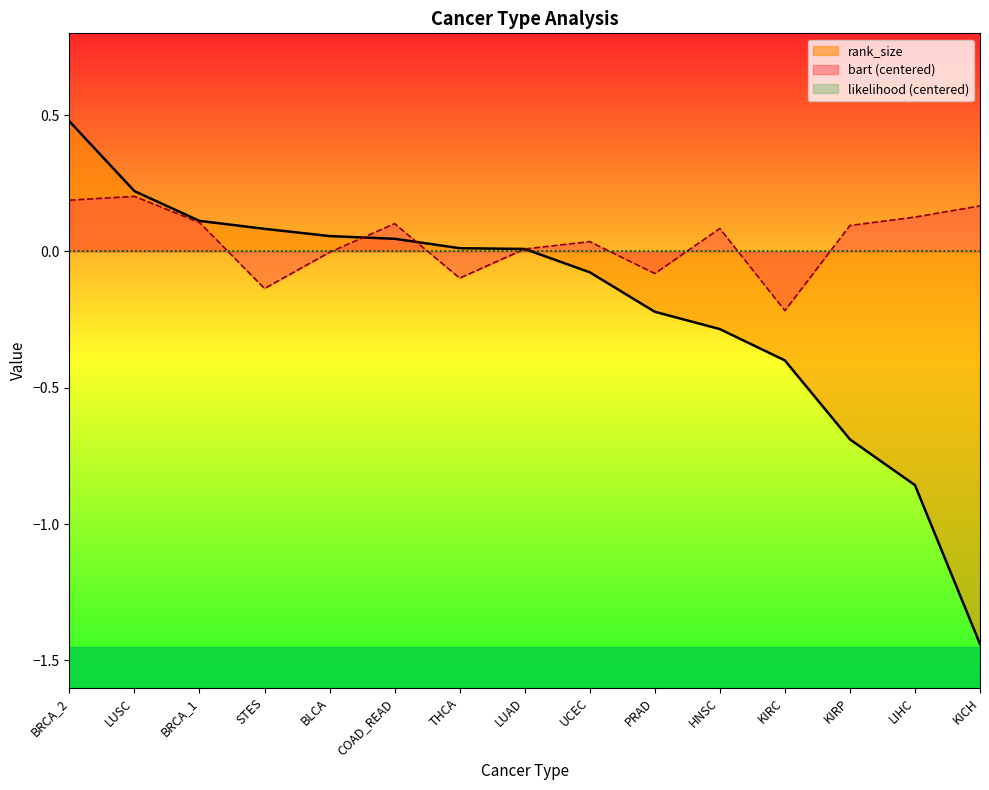

How many lines are shown in the chart?

3